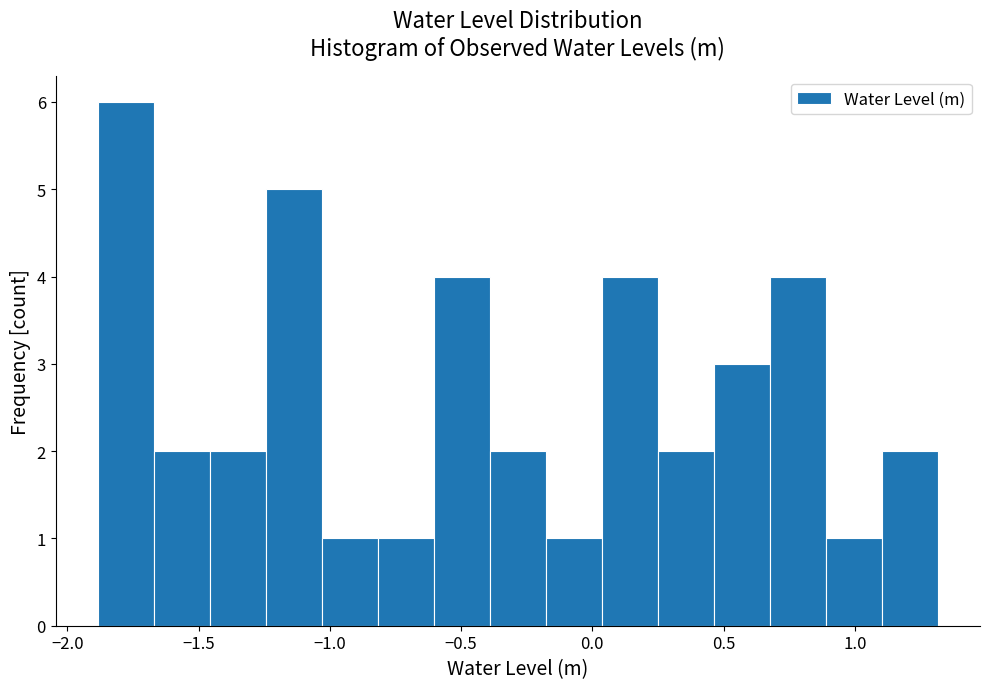

How tall is the bar that spans -1.65 to -1.45 on the x-axis? Neither the bar edges nor the heights are printed on the chart, so give them approximately, as read against the axes.

2